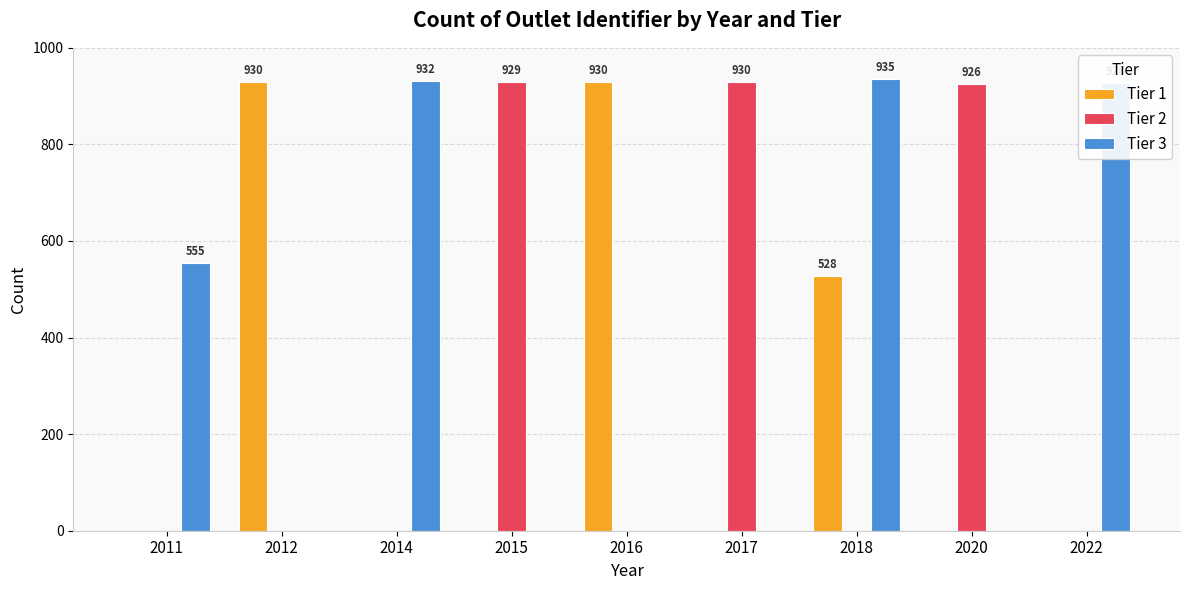

What is the total value across all series at 2017?

930